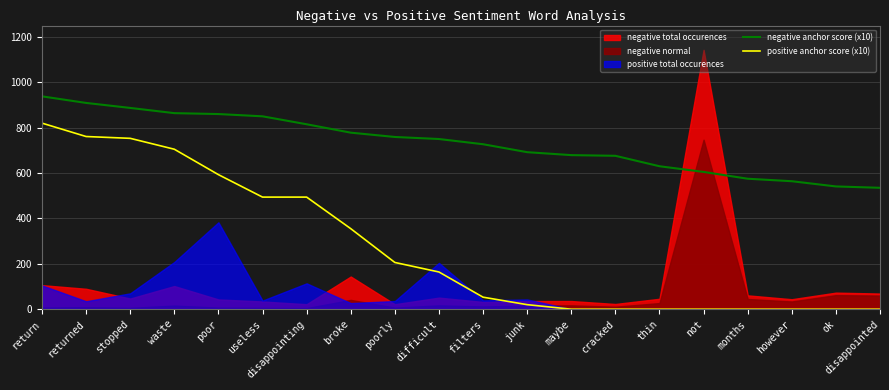

The value of negative anchor score (x10) at poorly is 453.6. True or false?

False